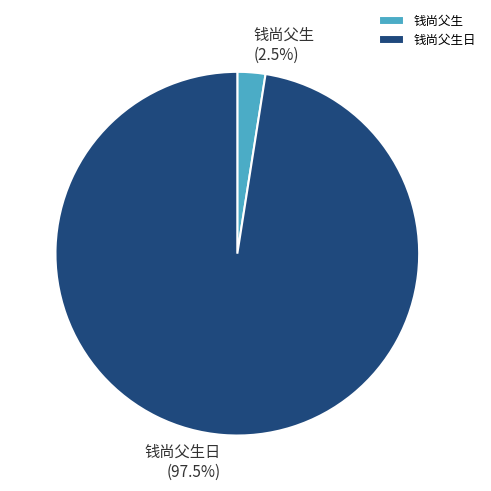

Do 钱尚父生日 and 钱尚父生 together represent more than half of the pie?

Yes